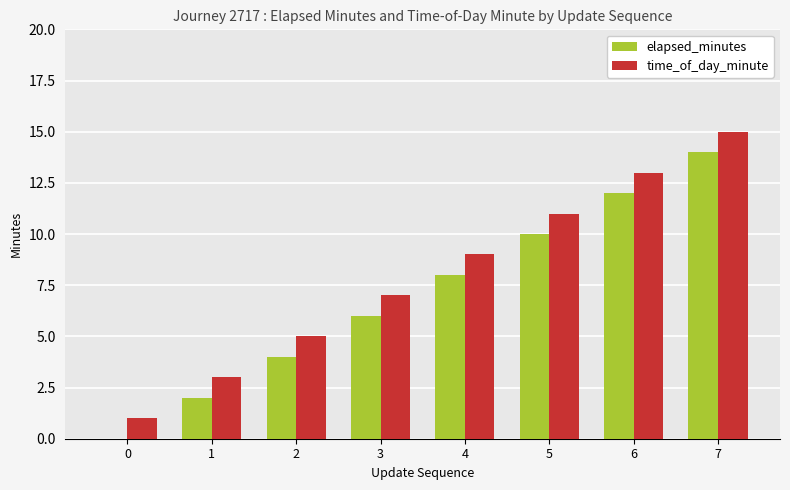

What is the average value of the time_of_day_minute series?

8